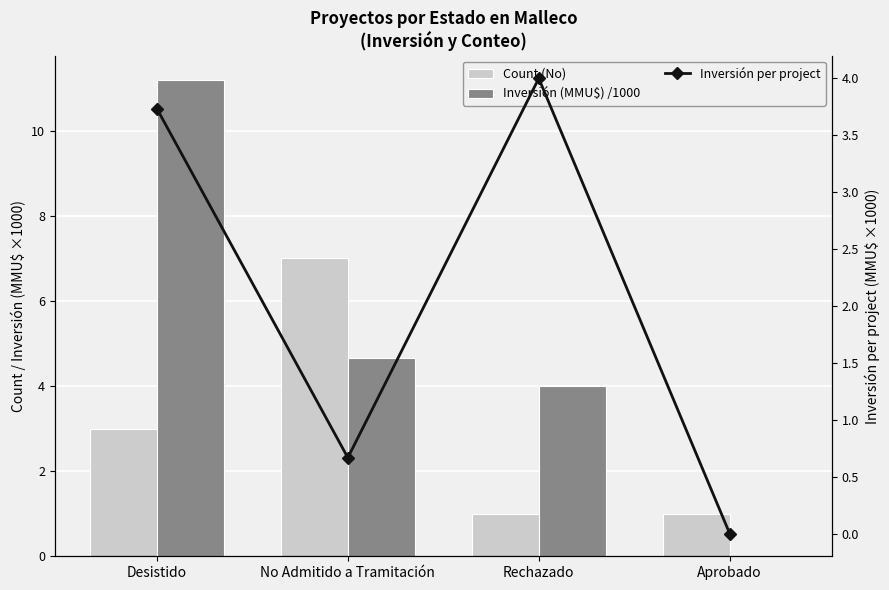

What is the spread (max minus min) of values at Desistido?

8.2